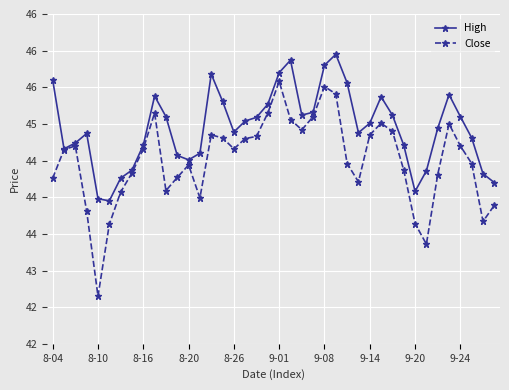

What are all the series names shown in the legend?

High, Close